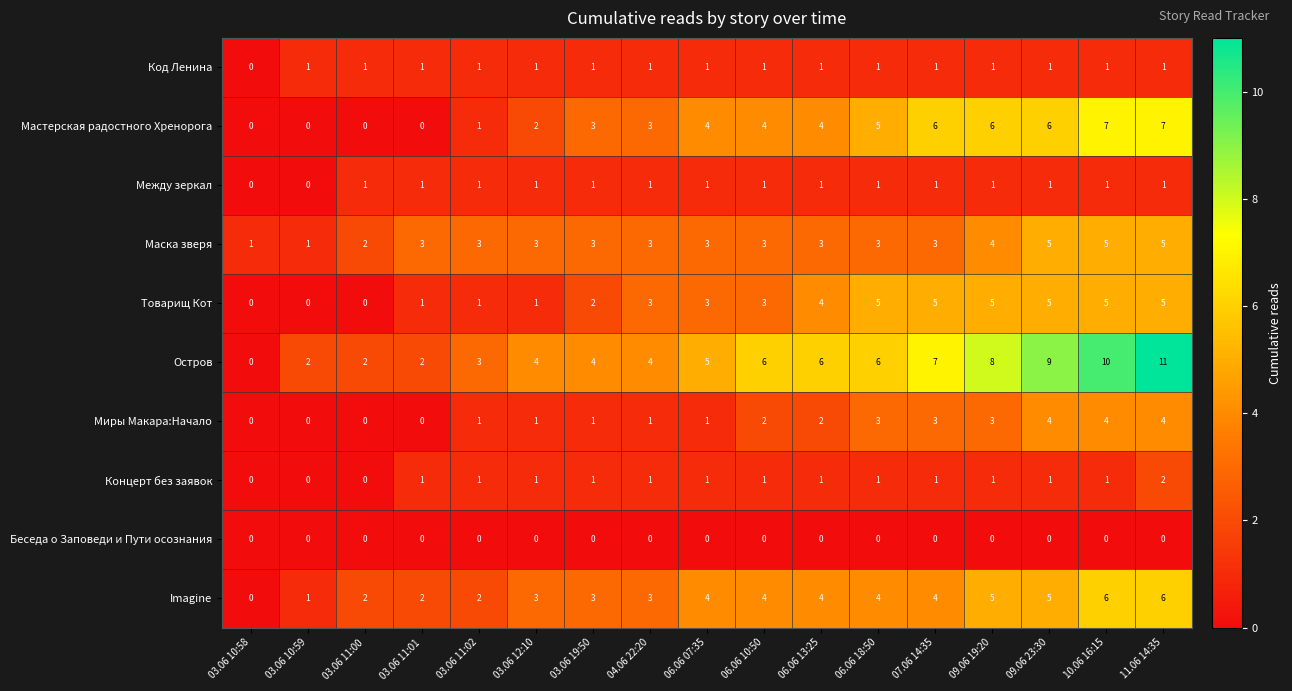

Count the Товарищ Кот values in the range 1 to 5.

14